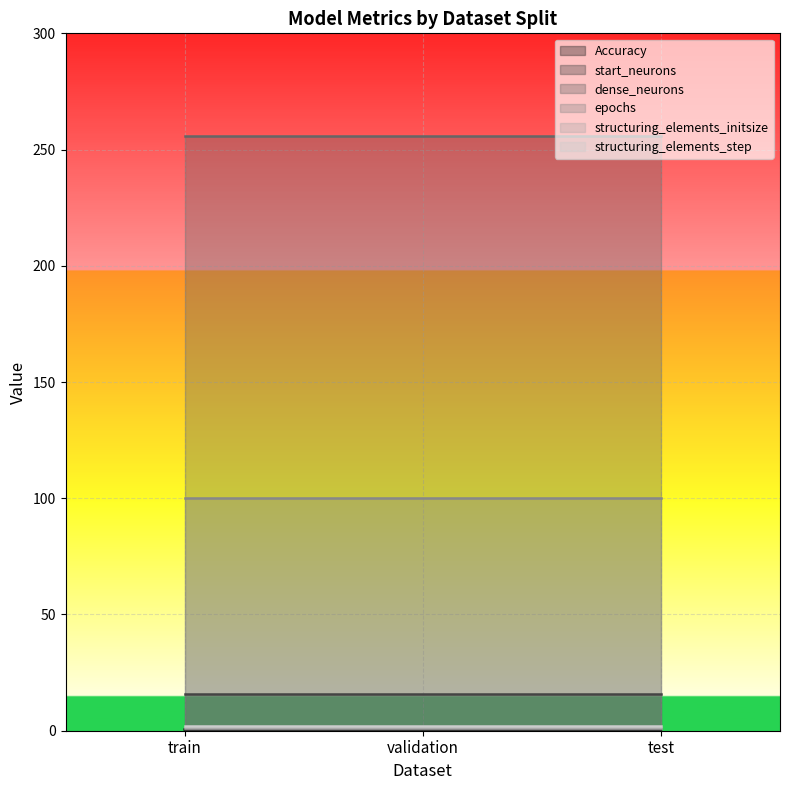

Which series has the largest total across all categories?

dense_neurons